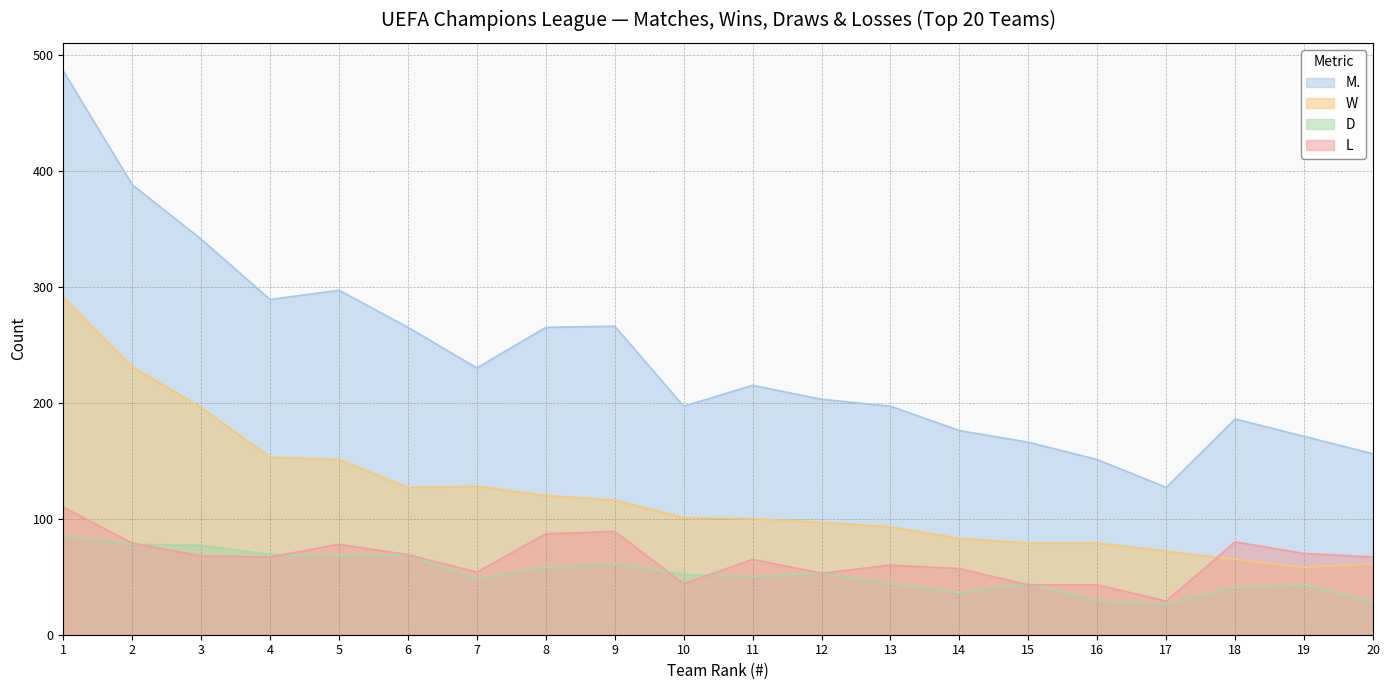

Is the value of D at 18 greater than the value of W at 2?

No